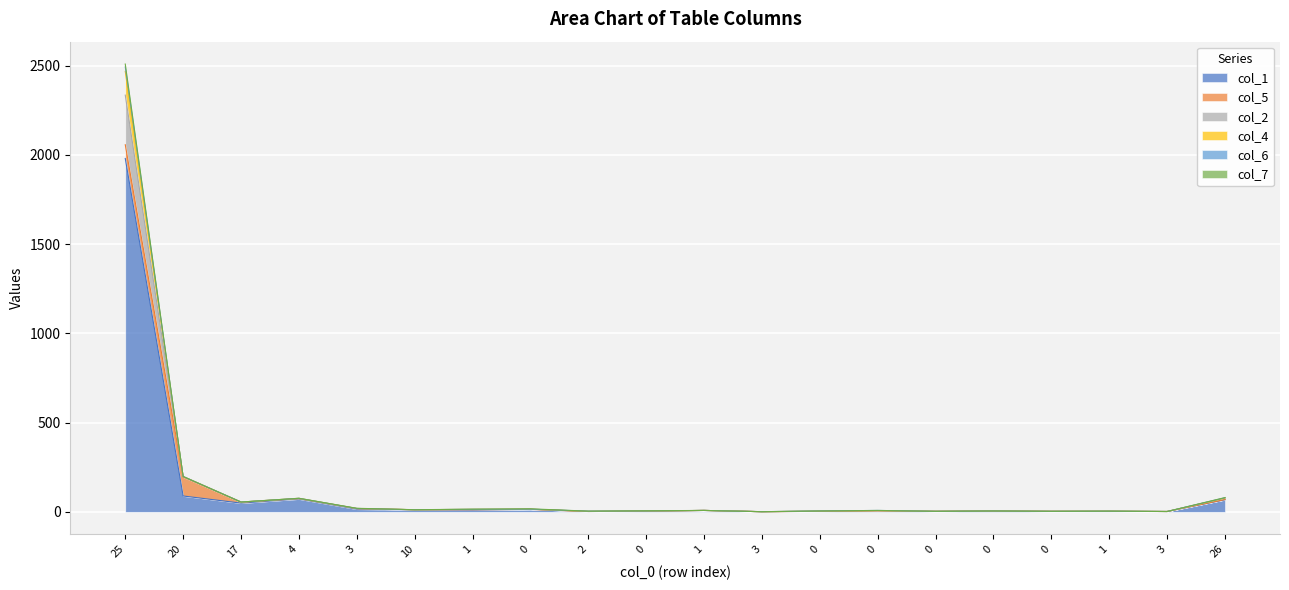

Does the chart display data point markers on the line(s)?

No